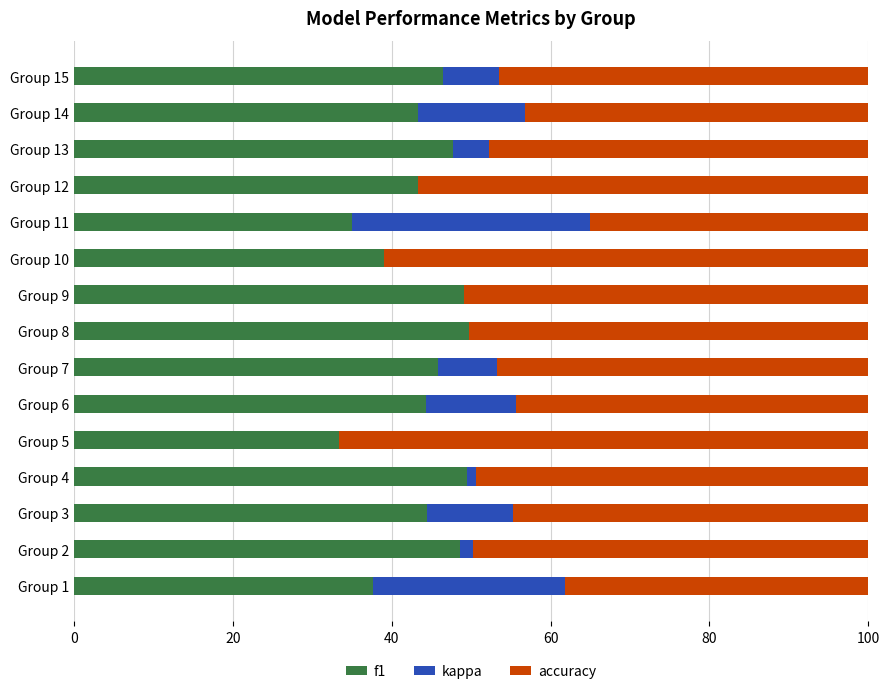

What is the approximate value of f1 at Group 4?

49.4